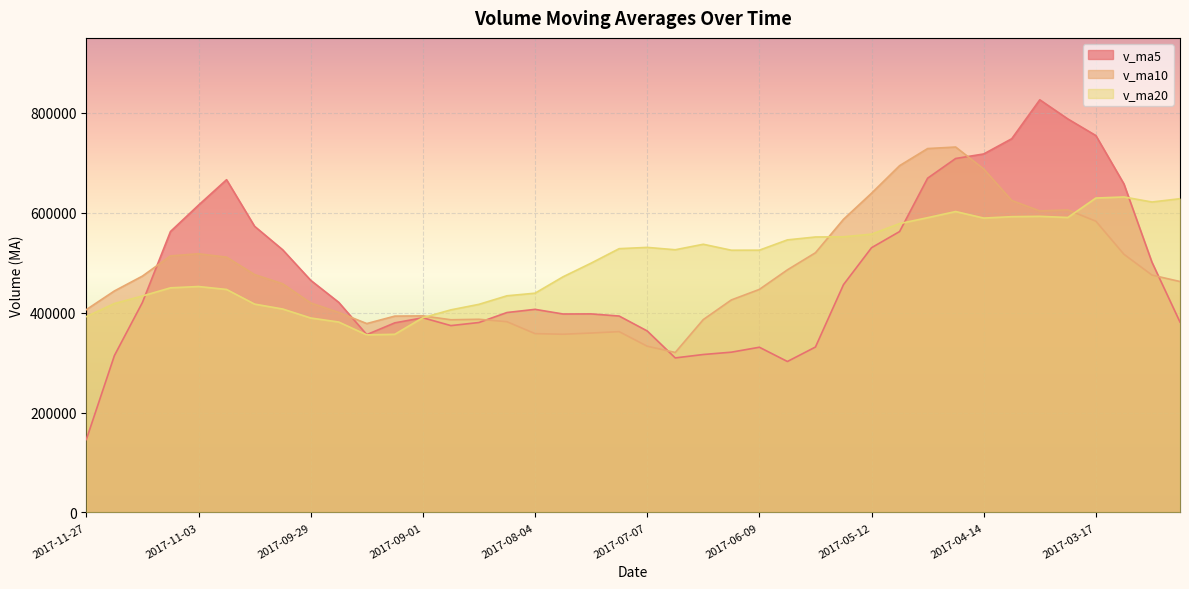

Count the number of categories in the chart.

40